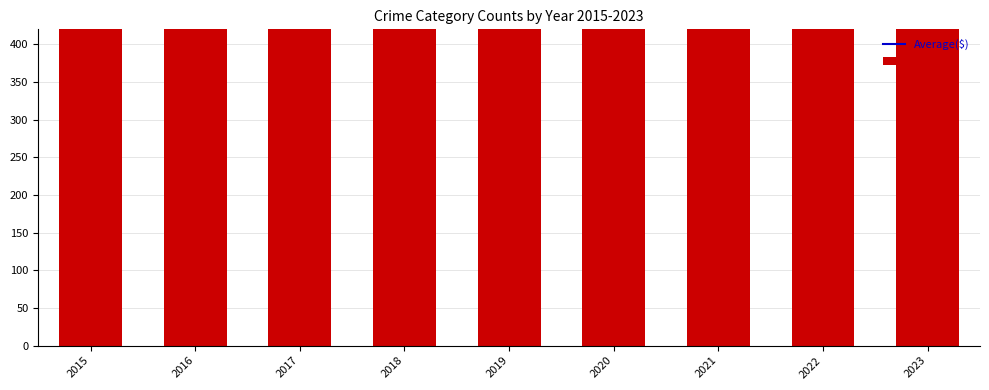

What is the difference between the second highest and second lowest values in the Average($) series?

21.0